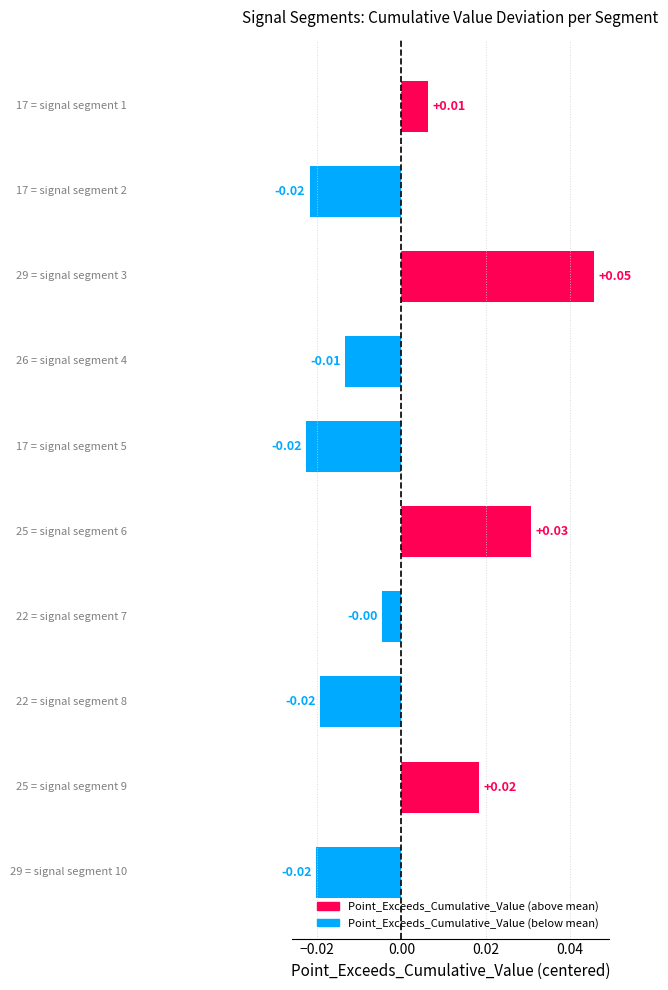

How many bars are there in total?

10